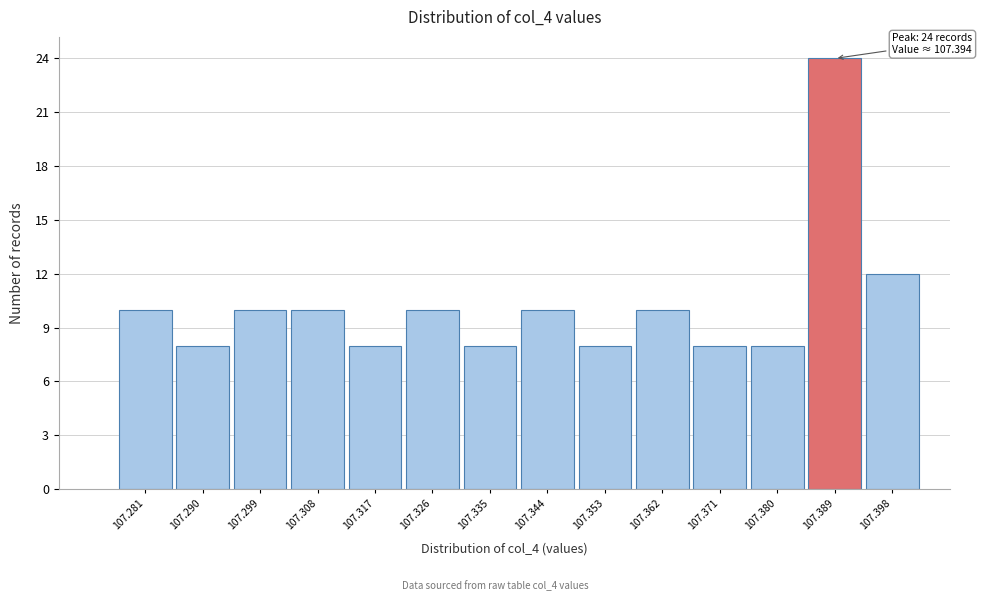

Reading right to left, transcribe all the data shown in this chart.

12	24	8	8	10	8	10	8	10	8	10	10	8	10